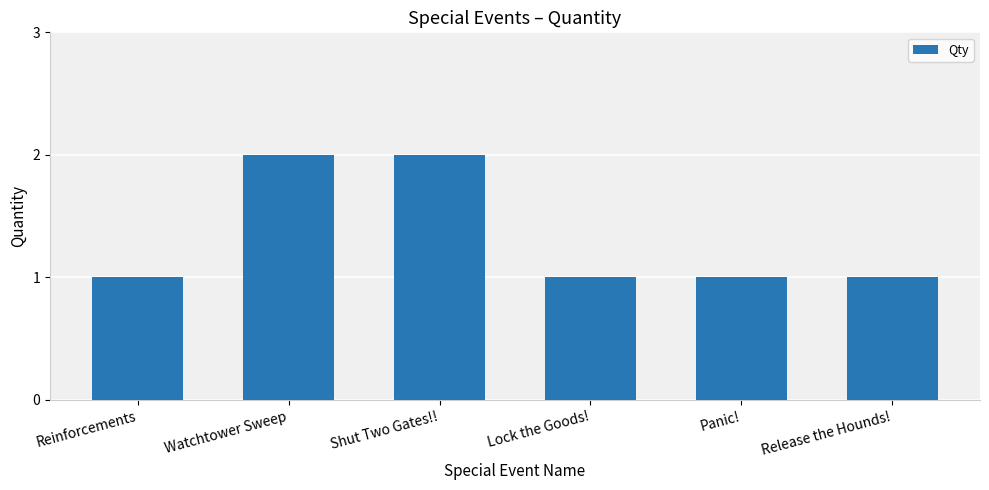

Approximately how many times larger is the value at Release the Hounds! compared to Reinforcements?

1.0